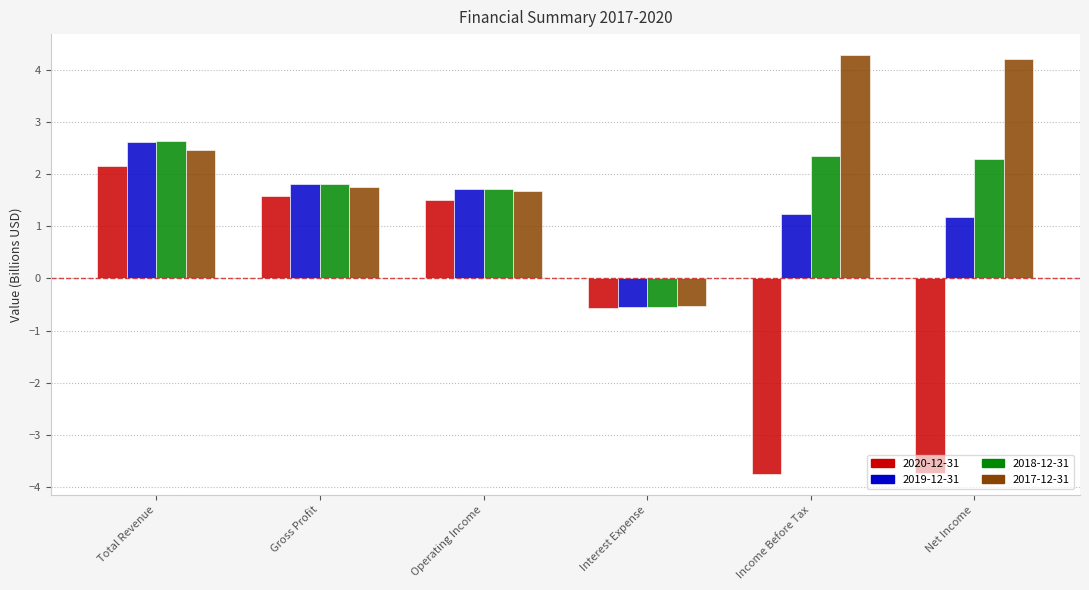

What is the minimum value for 2019-12-31?

-0.5